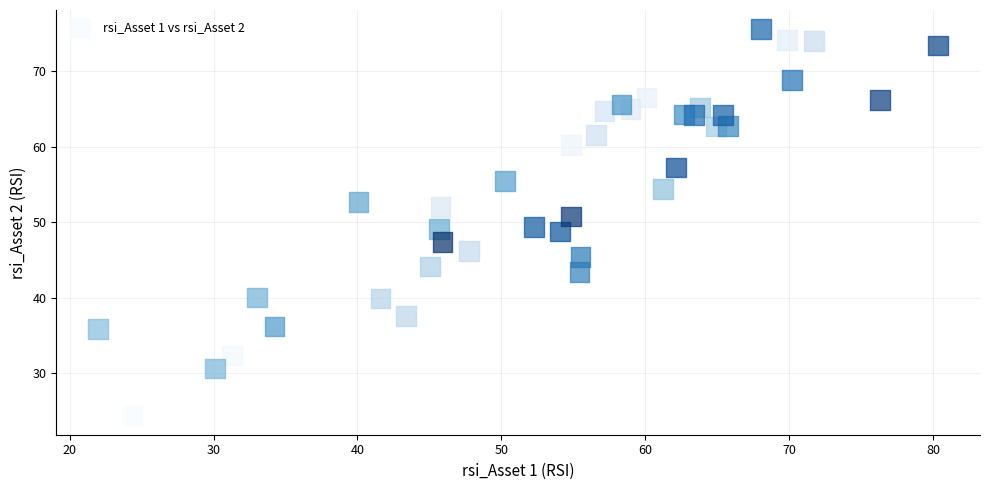

What is the range of Y values (max minus min)?

51.2